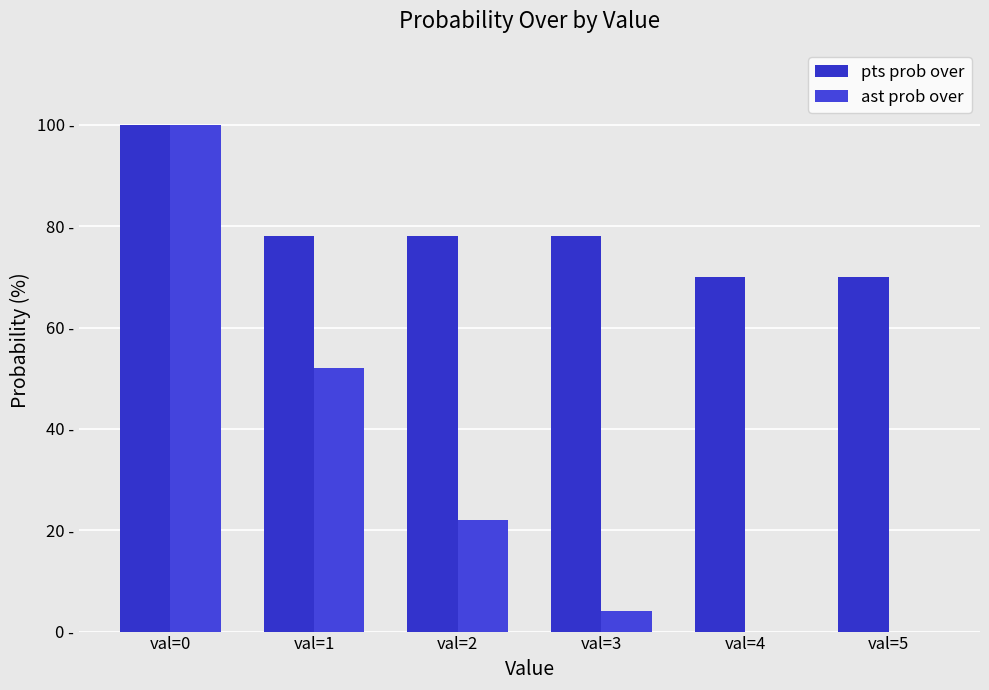

Between val=2 and val=5, which series saw the biggest shift?

ast prob over